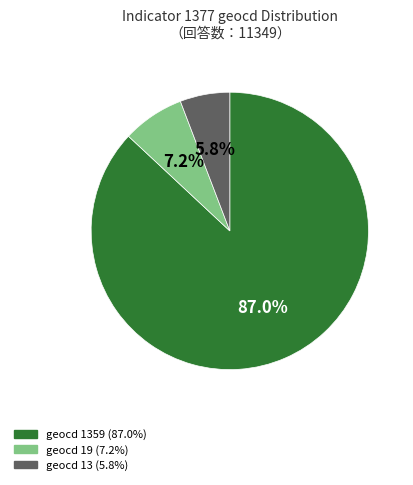

Is there a majority slice in this chart?

Yes